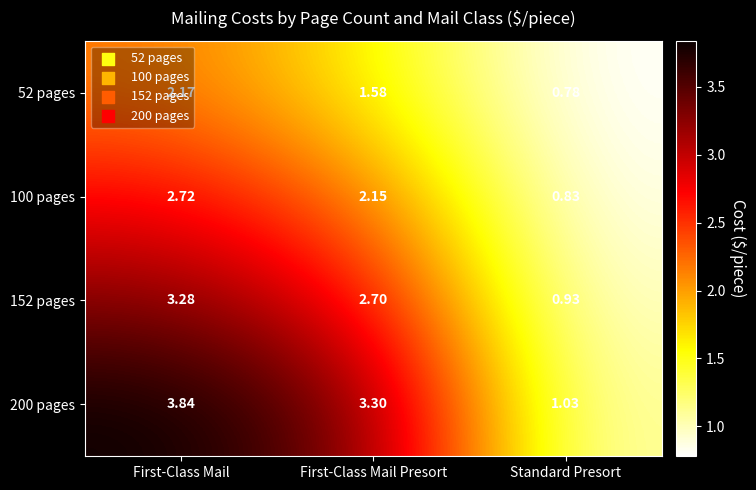

At which category is the sum across all series the highest?

First-Class Mail